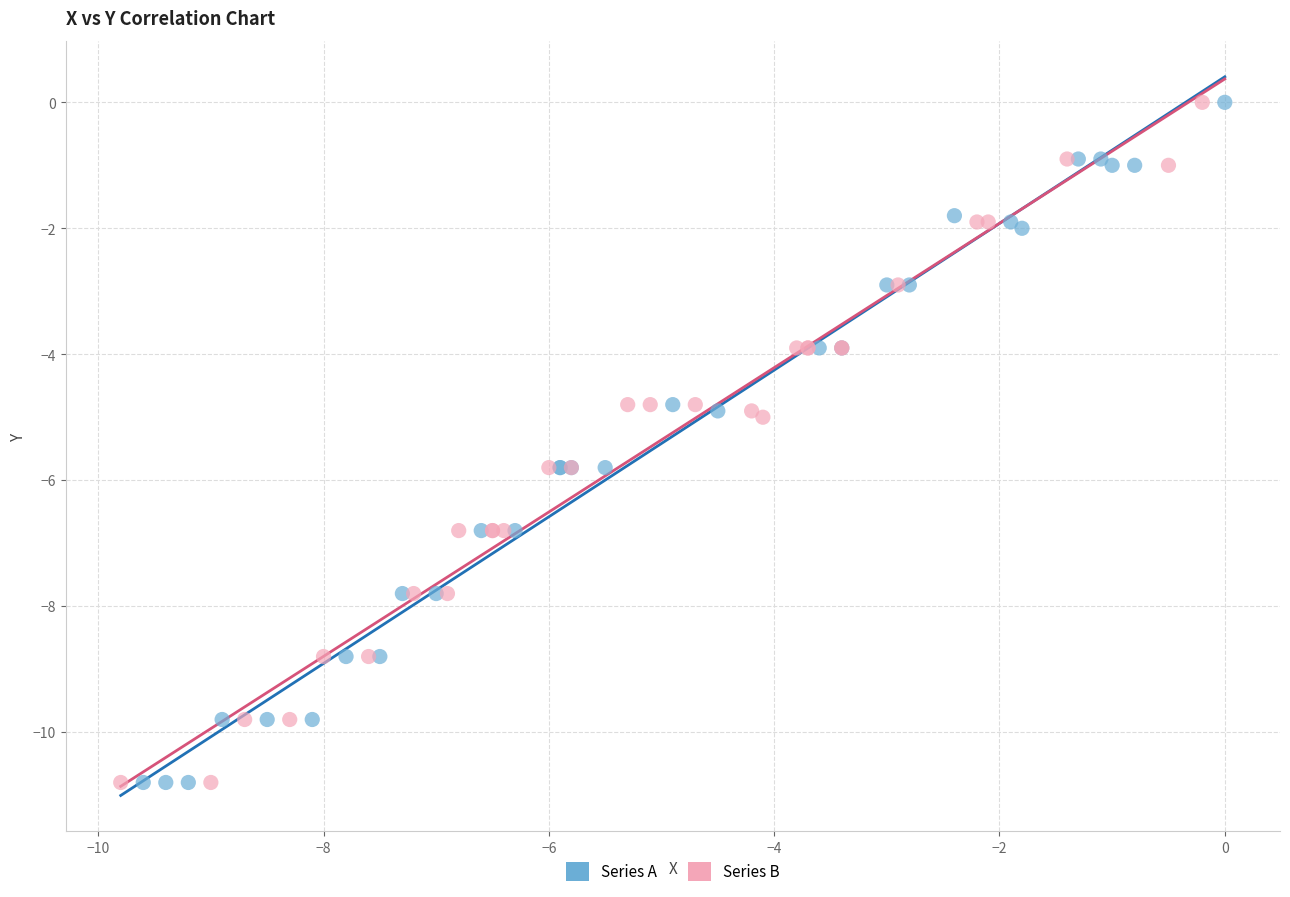

What are all the series names shown in the legend?

Series A, Series B